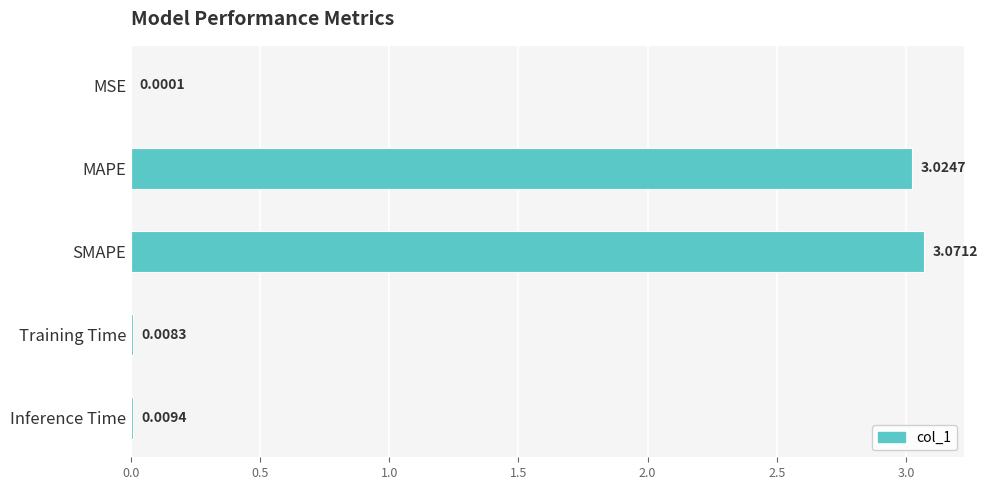

What is the sum of all values?

6.1